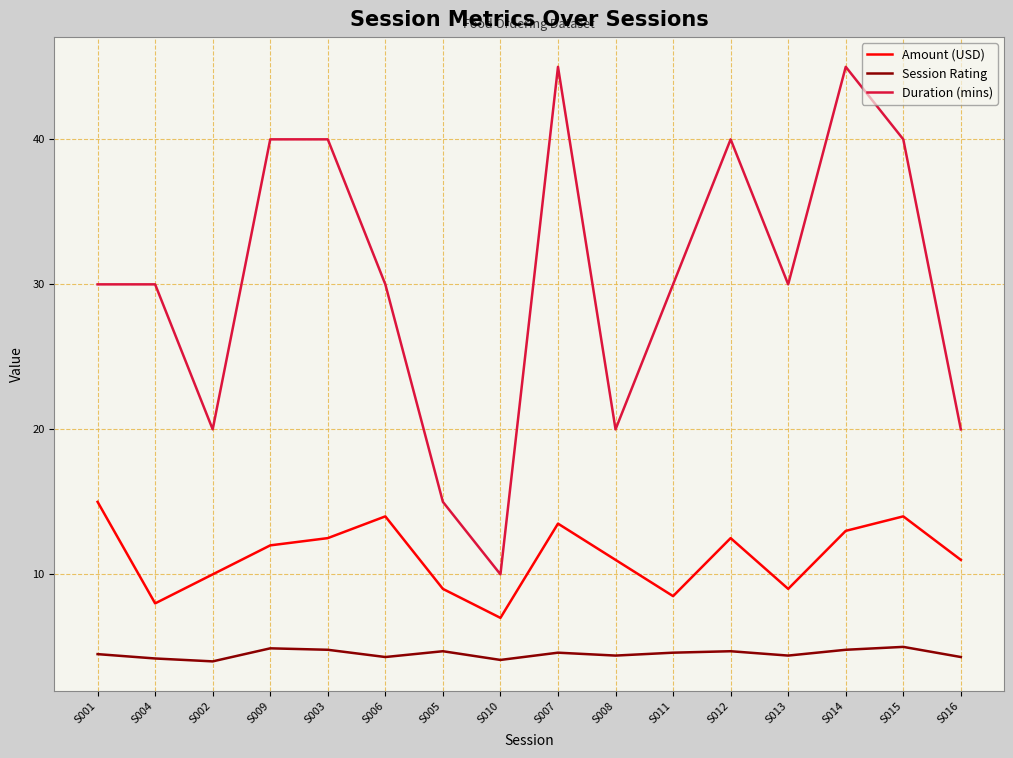

How many lines are shown in the chart?

3